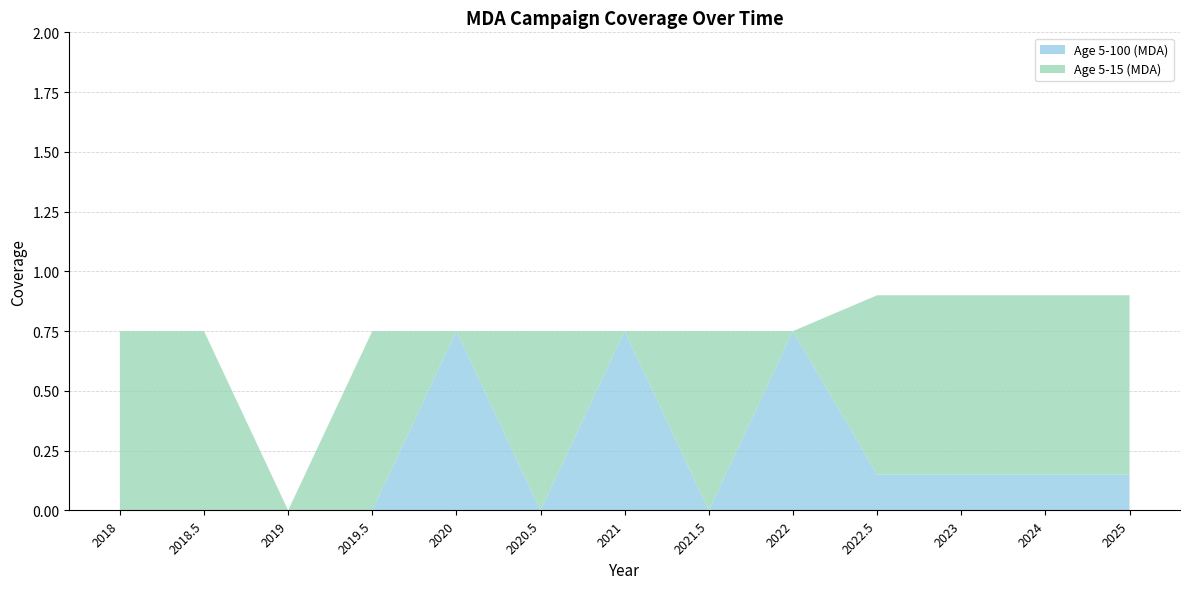

Reading right to left, what are all the values shown in this chart?

Age 5-100 (MDA): 0.1	0.1	0.1	0.1	0.8	0.0	0.8	0.0	0.8	0.0	0.0	0.0	0.0
Age 5-15 (MDA): 0.8	0.8	0.8	0.8	0.0	0.8	0.0	0.8	0.0	0.8	0.0	0.8	0.8